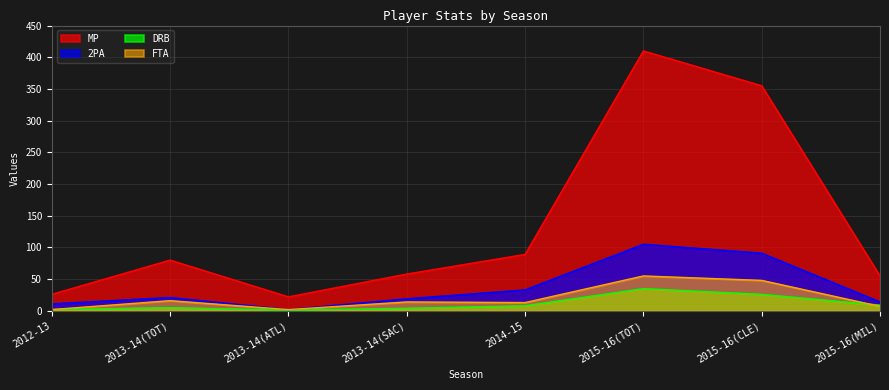

How many values in the DRB series exceed 8?

3